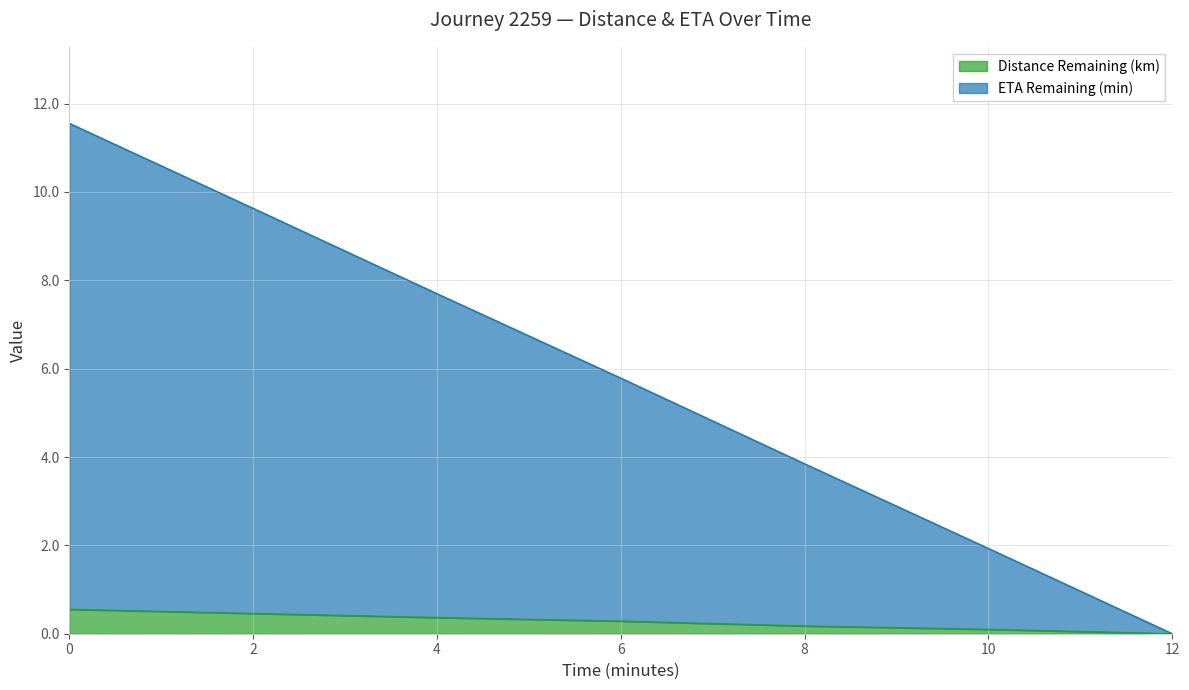

Is the value of Distance Remaining (km) at 2.0 greater than the value of ETA Remaining (min) at 6.0?

No